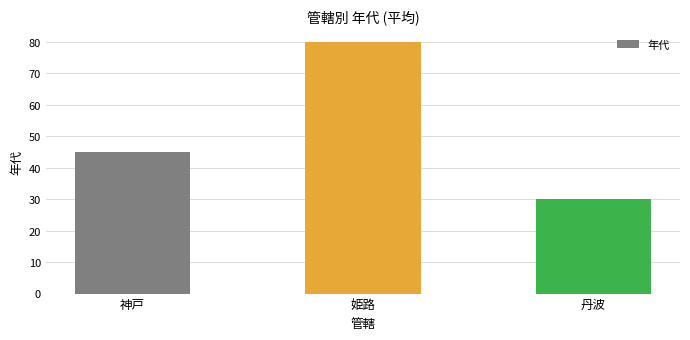

Between 丹波 and 姫路, which is larger?

姫路